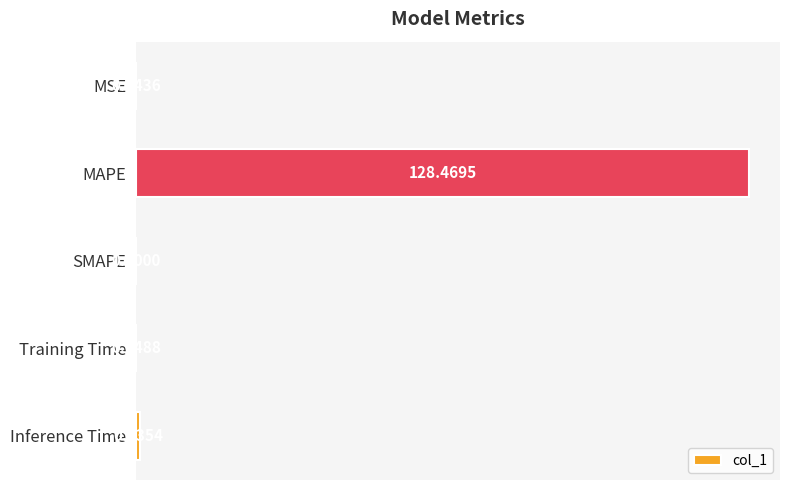

What is the sum of all values?

129.5